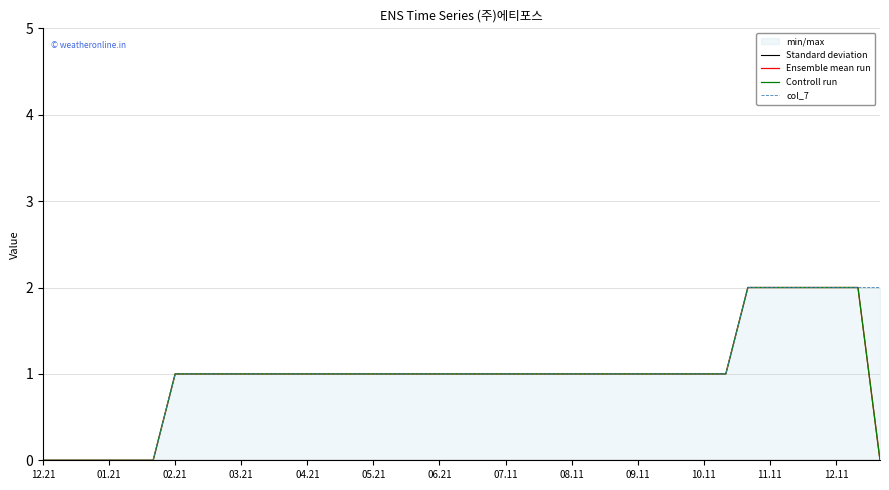

Is the value of Controll run at 16 greater than the value of Standard deviation at 09.11?

Yes